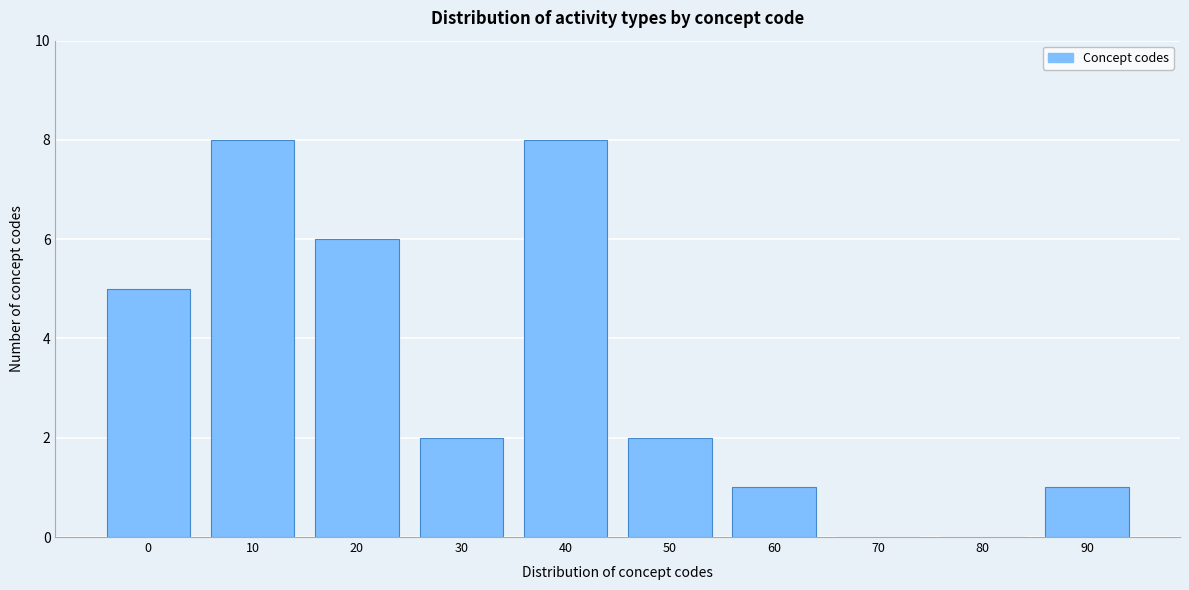

Reading right to left, extract all data points from this chart.

90=1	80=0	70=0	60=1	50=2	40=8	30=2	20=6	10=8	0=5